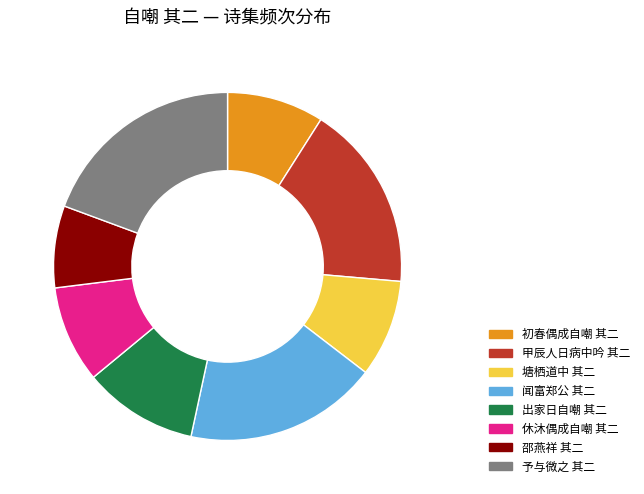

Does any single category account for the majority?

No